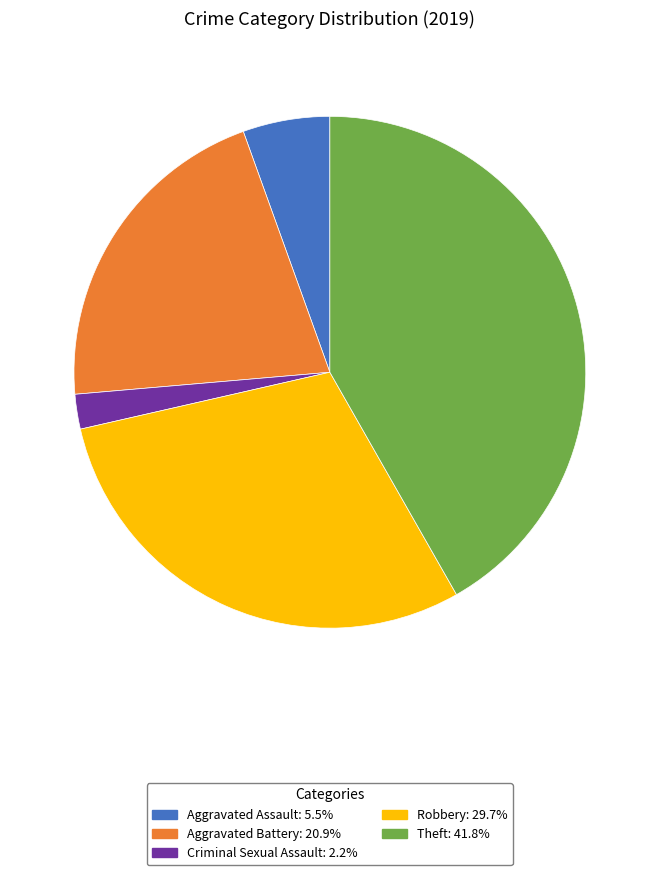

Does any single category account for the majority?

No